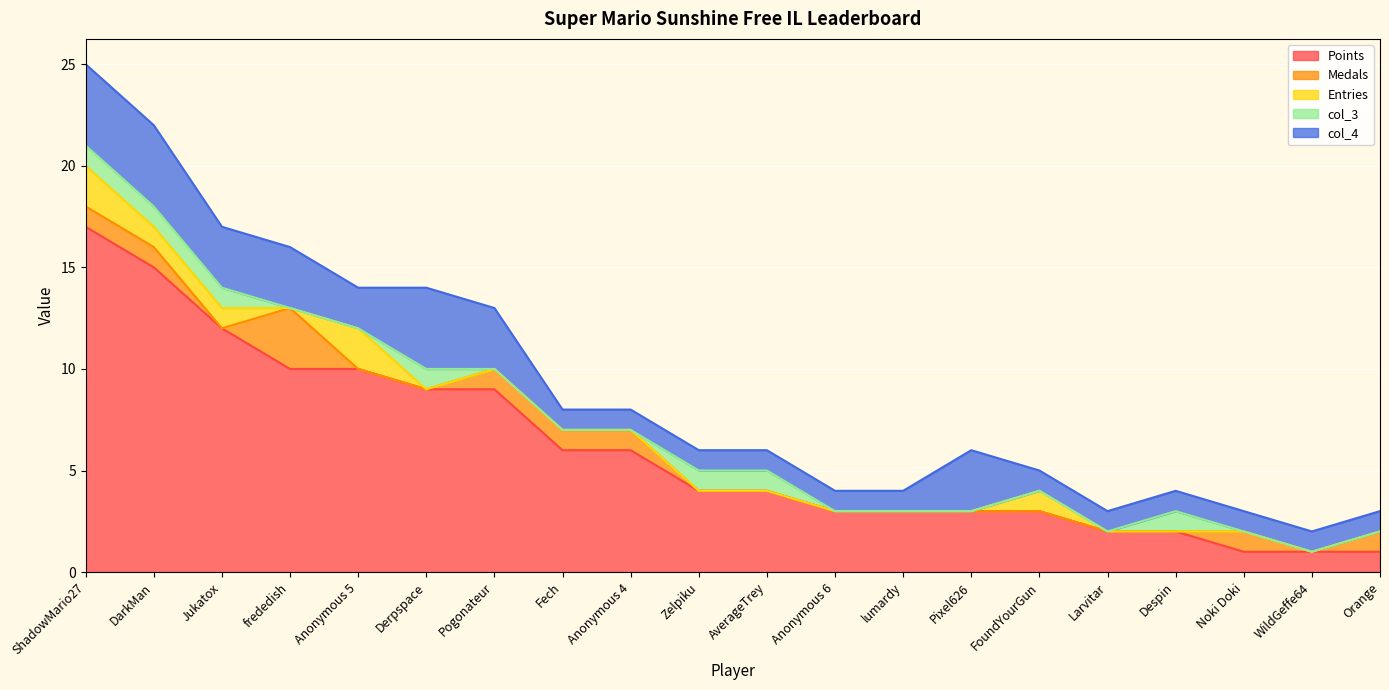

What are all the series names shown in the legend?

Points, Medals, Entries, col_3, col_4